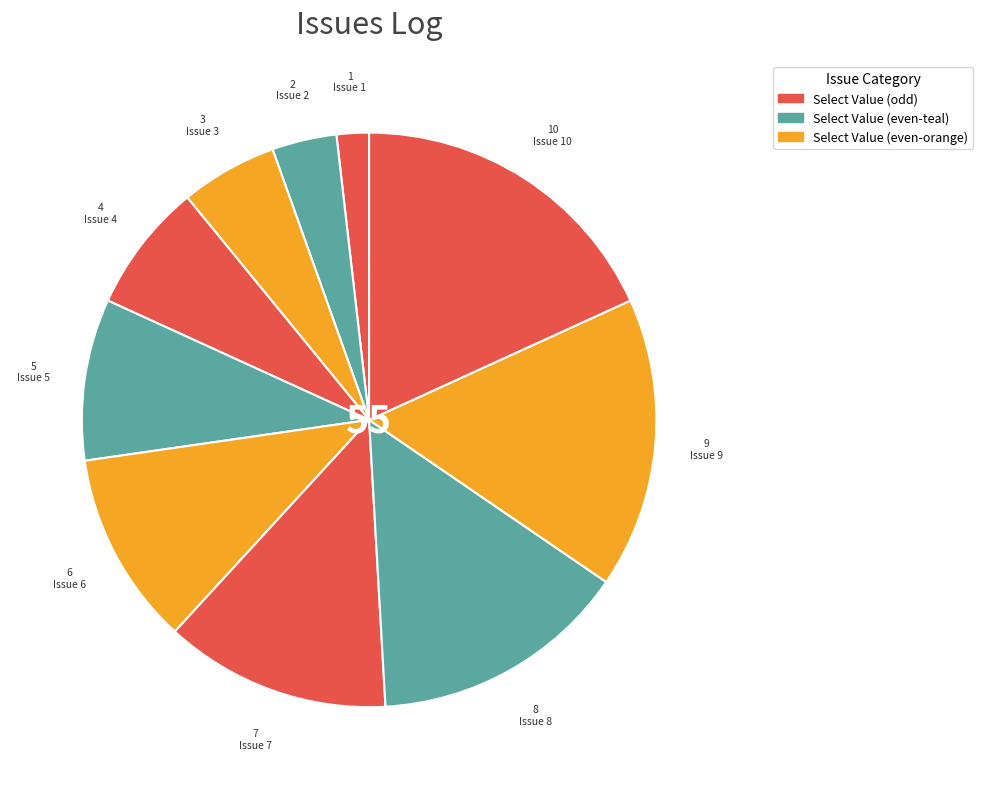

Is there a majority slice in this chart?

No